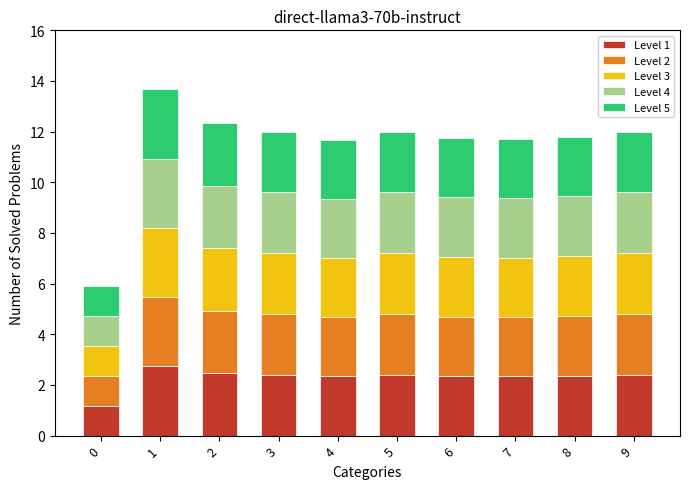

What is the total value across all series at 1?

13.7